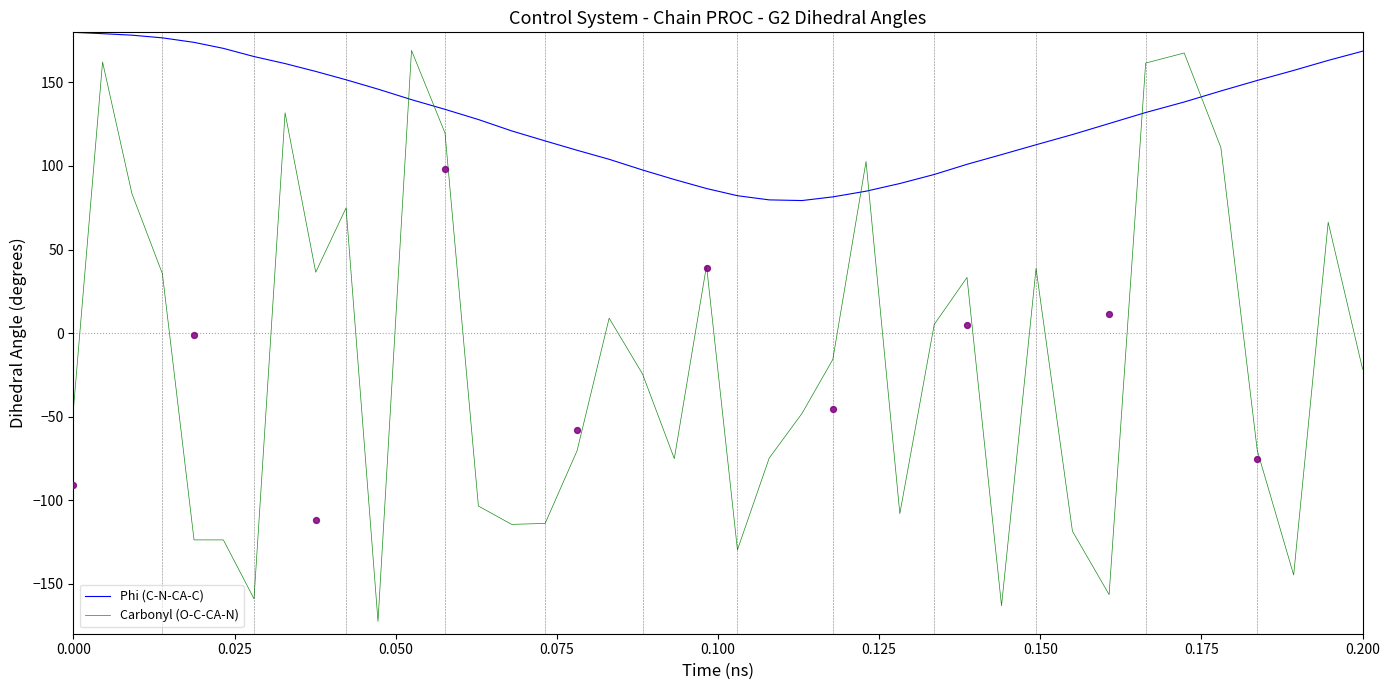

Which series has the widest spread of Y values?

Carbonyl (O-C-CA-N)